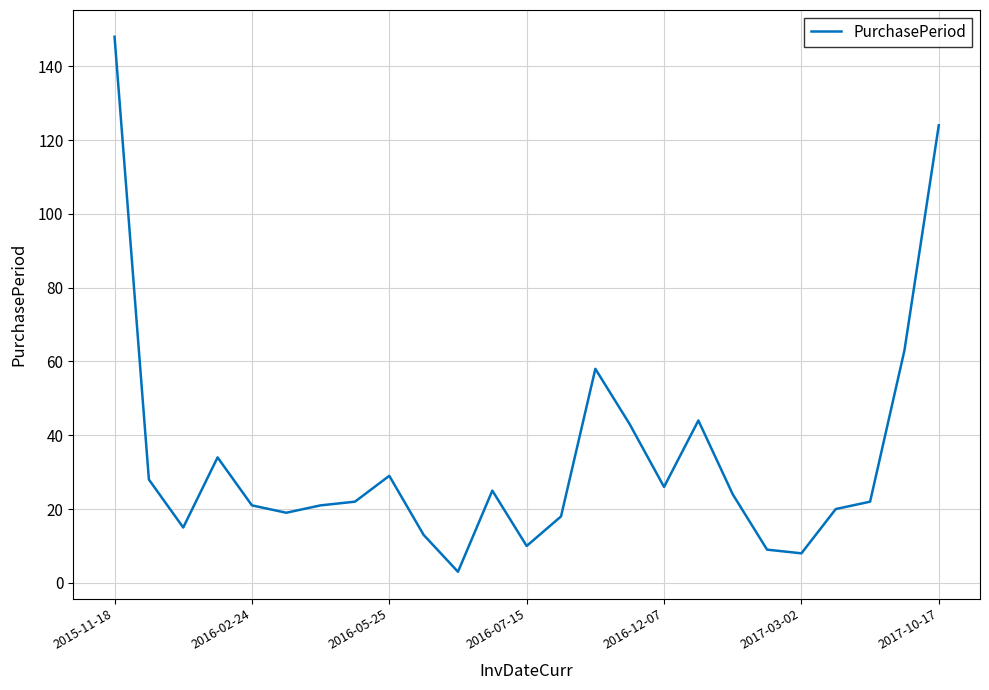

What is the average value?

34